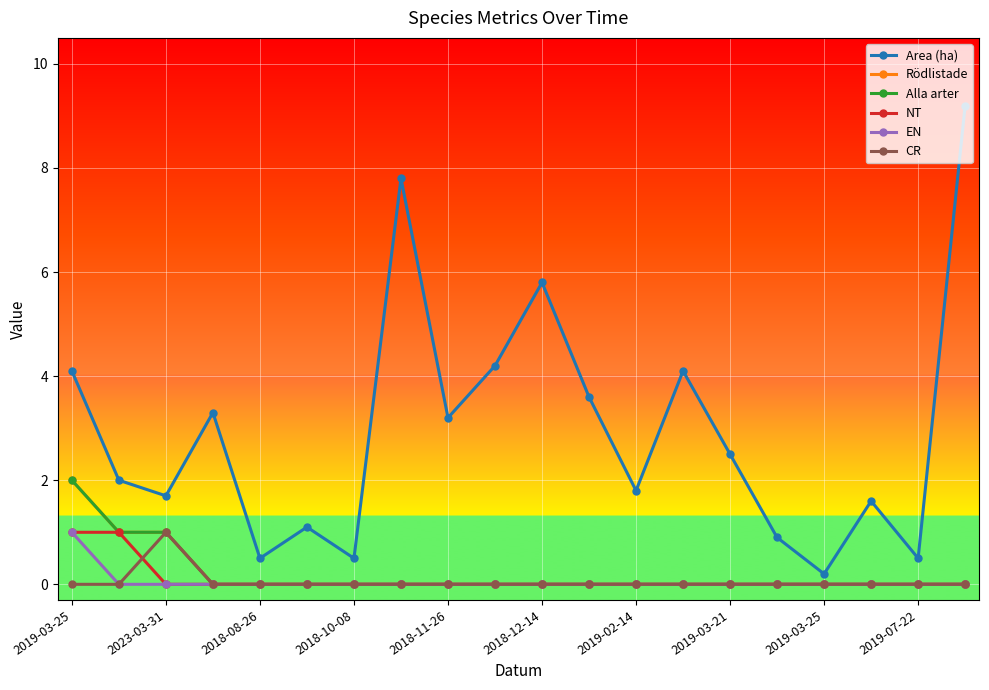

Is this an area chart (filled region under the line)?

No